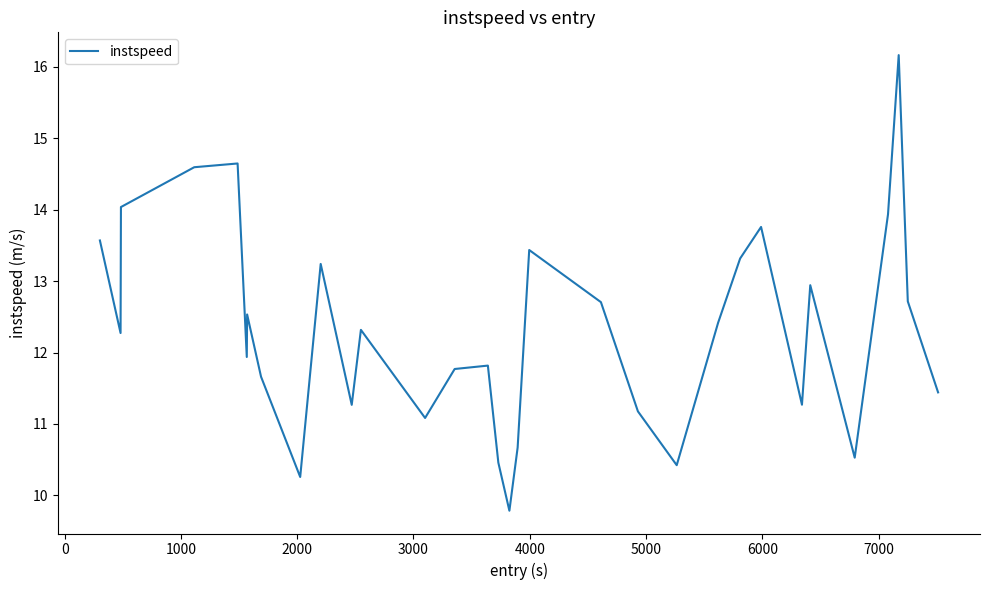

Count the number of values greater than 12.

17